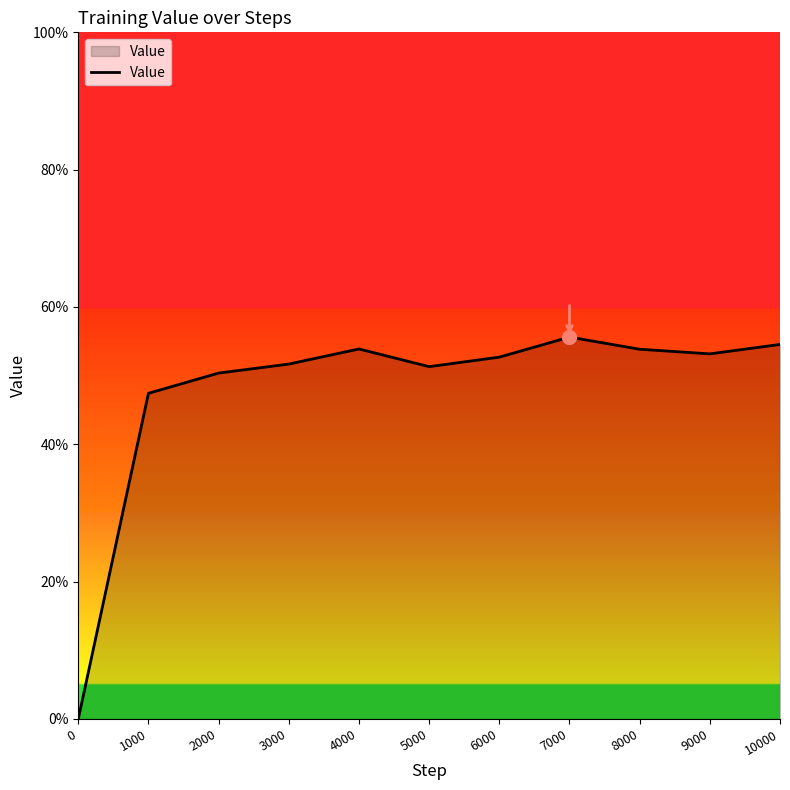

Reading right to left, transcribe all the data shown in this chart.

10000=0.5	9000=0.5	8000=0.5	7000=0.6	6000=0.5	5000=0.5	4000=0.5	3000=0.5	2000=0.5	1000=0.5	0=0.0